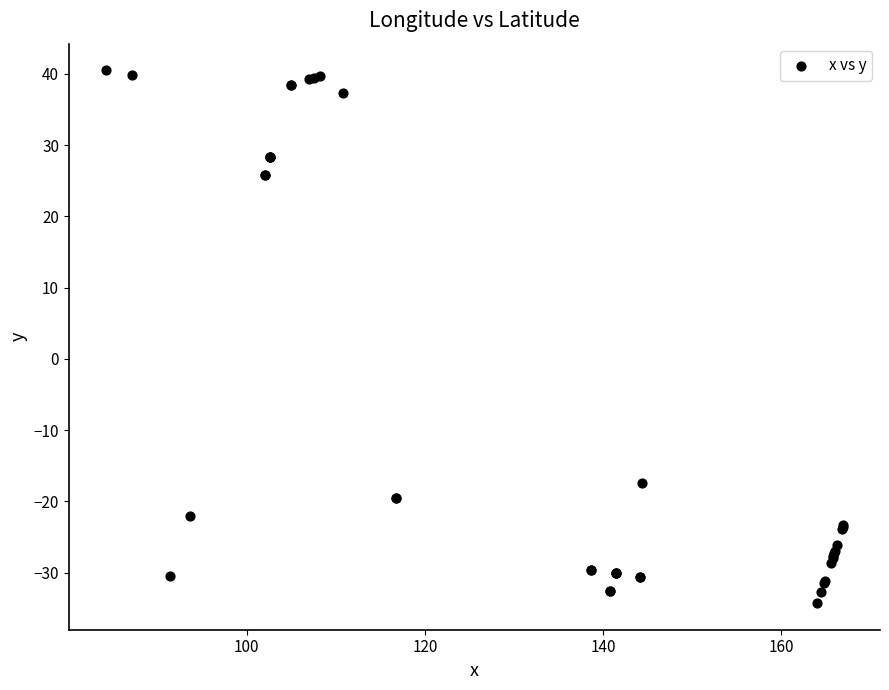

What Y value in the scatter plot is closest to 3?

-17.5